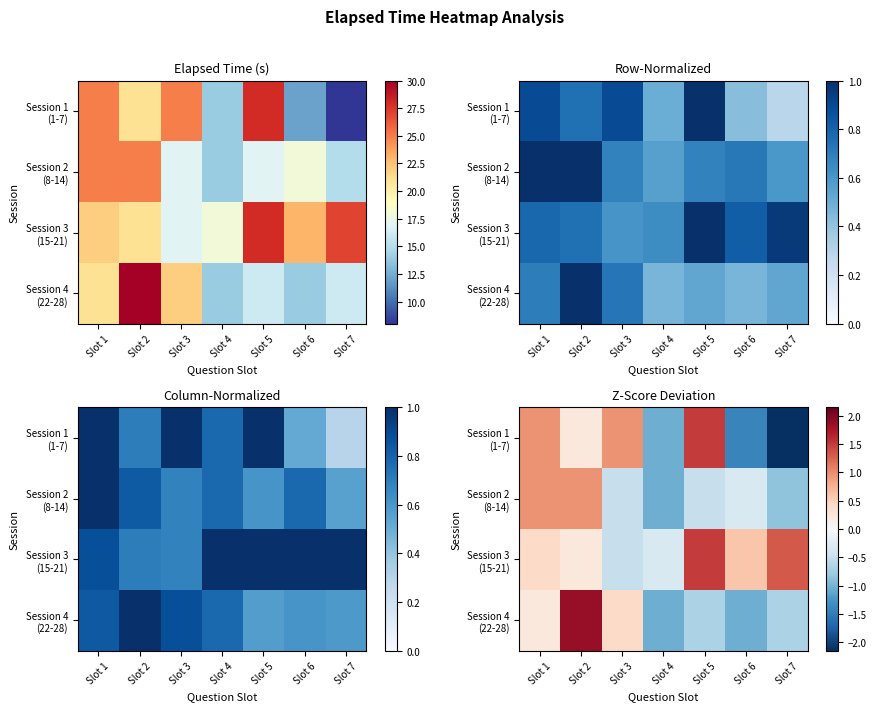

How many values in Session 3 (15-21) are below zero?

2